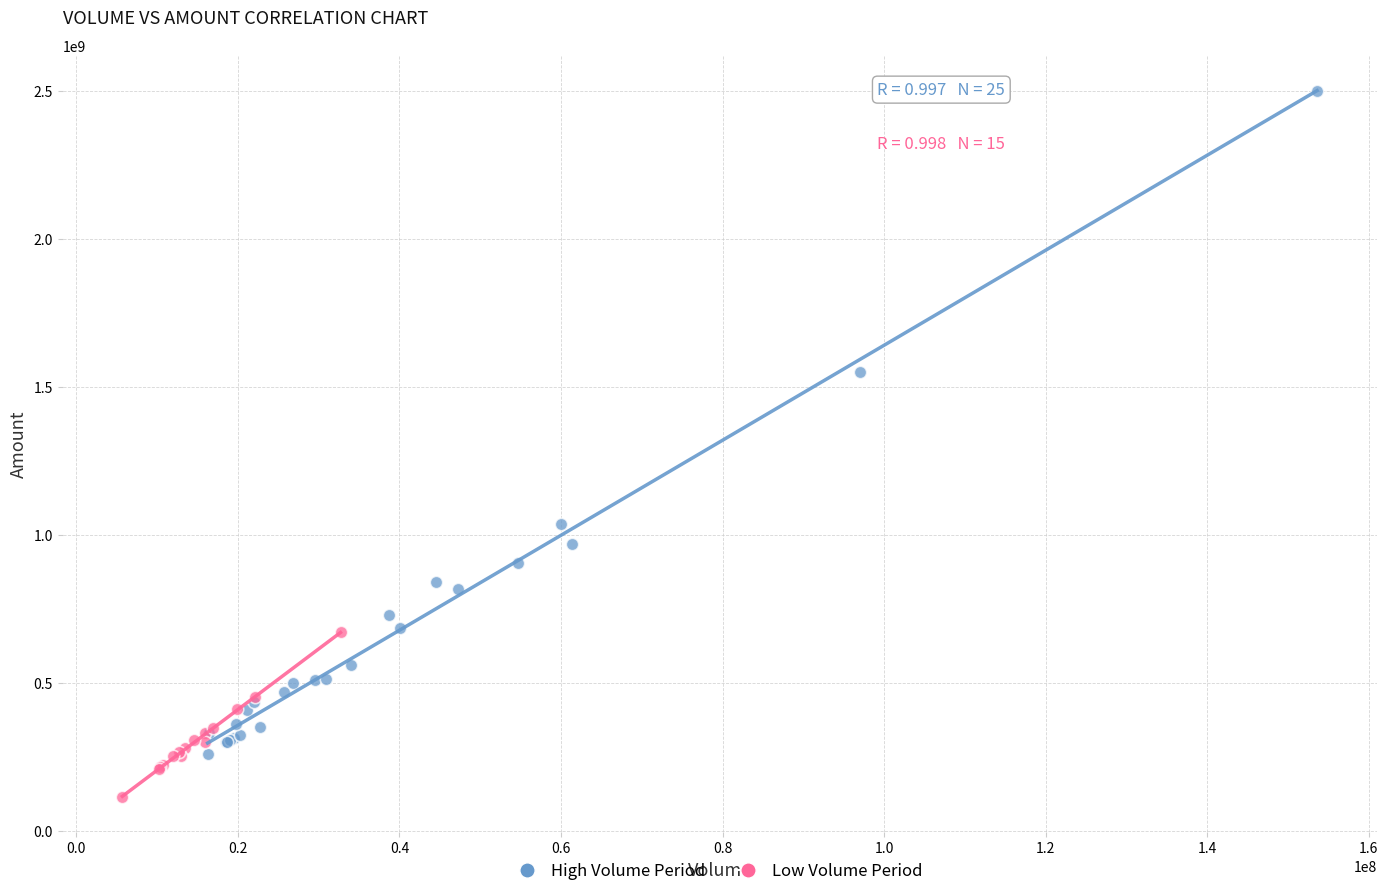

Which series contains the highest Y value?

High Volume Period